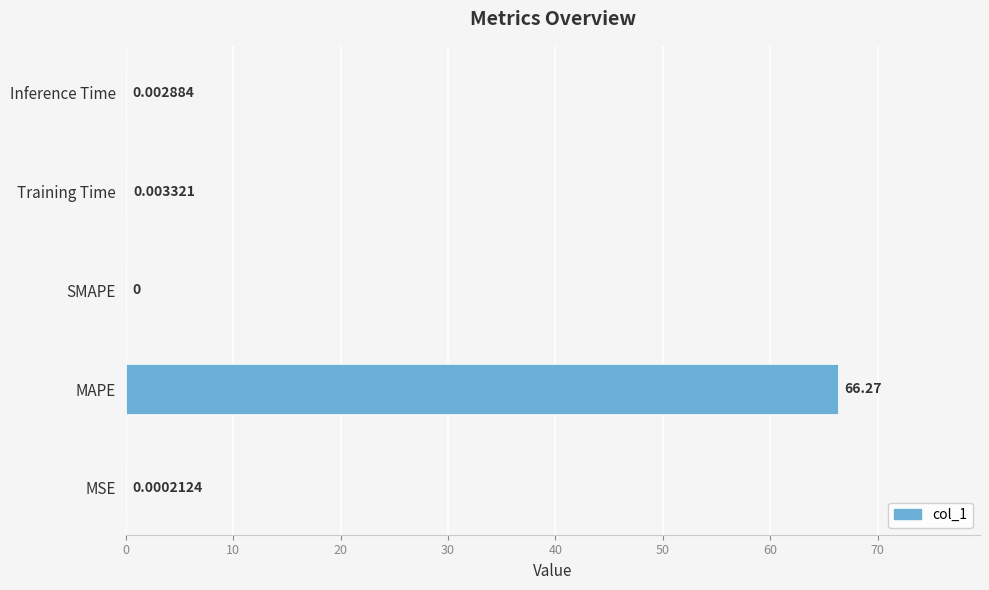

At which label is the value closest to 33?

Training Time